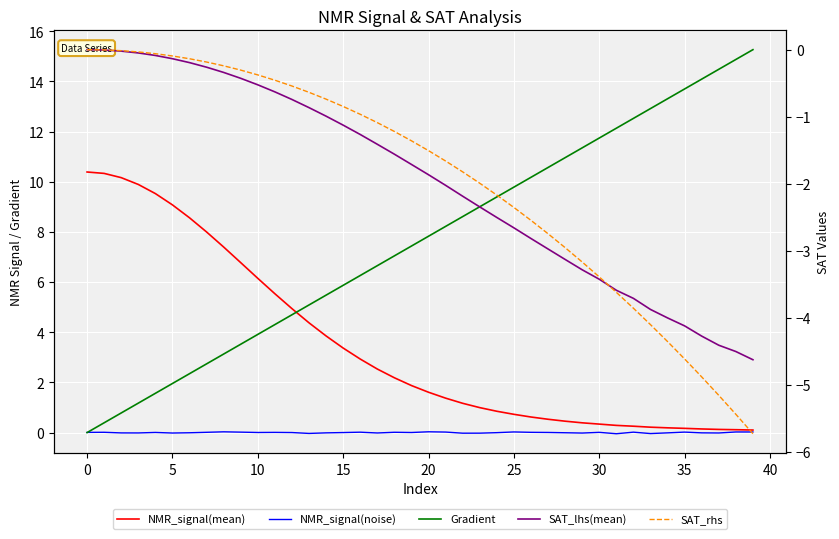

What is the difference between the highest and lowest values at 22?

10.8